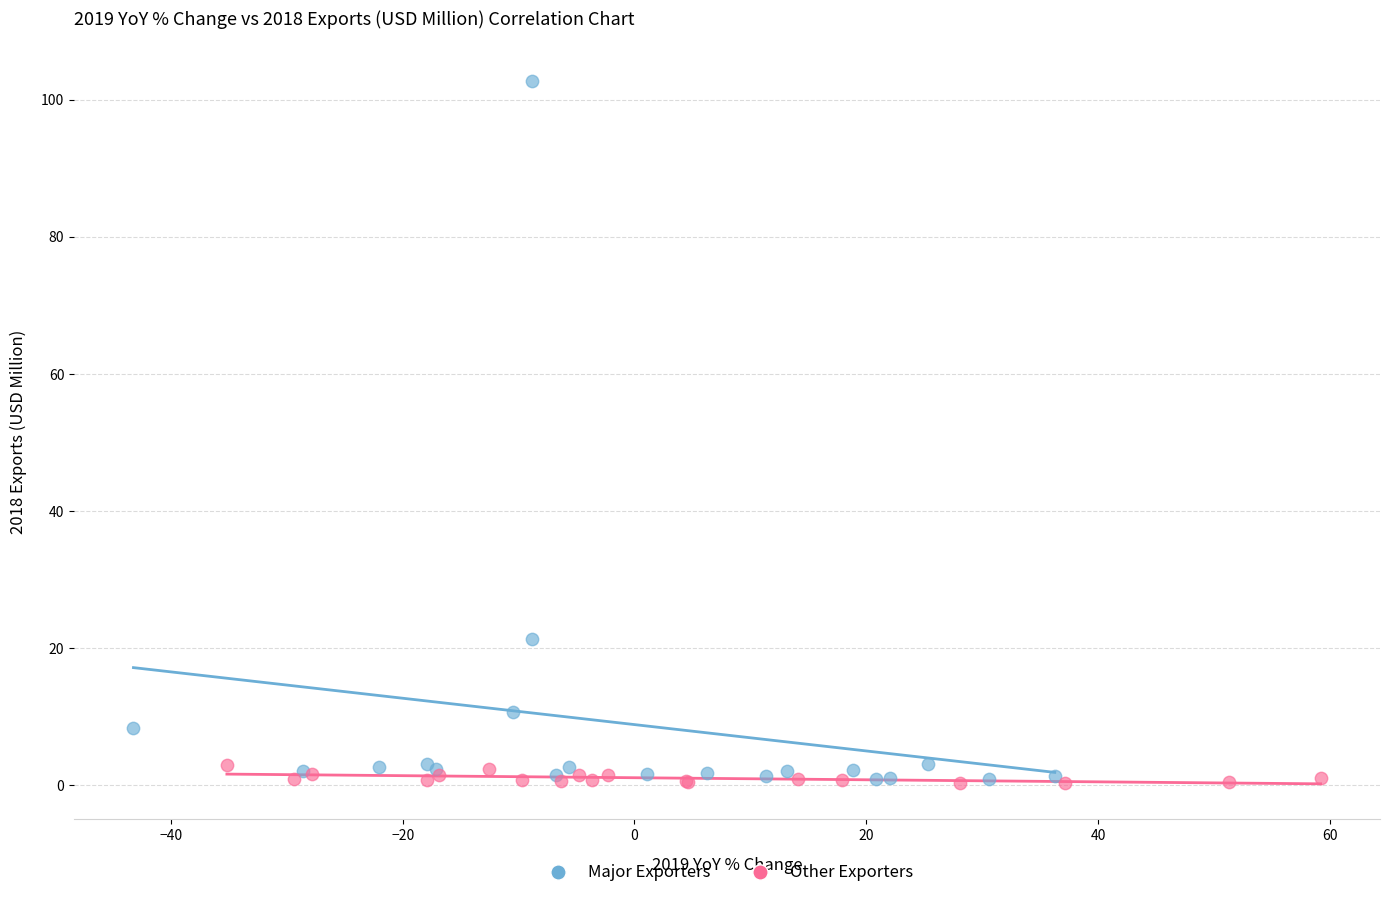

Which series has the largest Y range (max minus min)?

Major Exporters